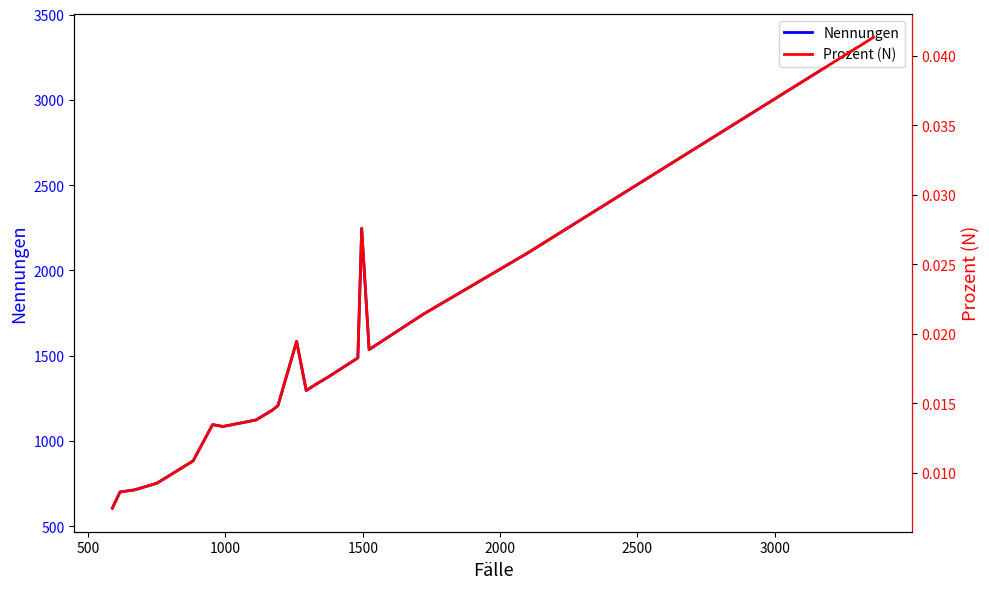

At 3000, list the series in order from largest to smallest.

Nennungen, Prozent (N)